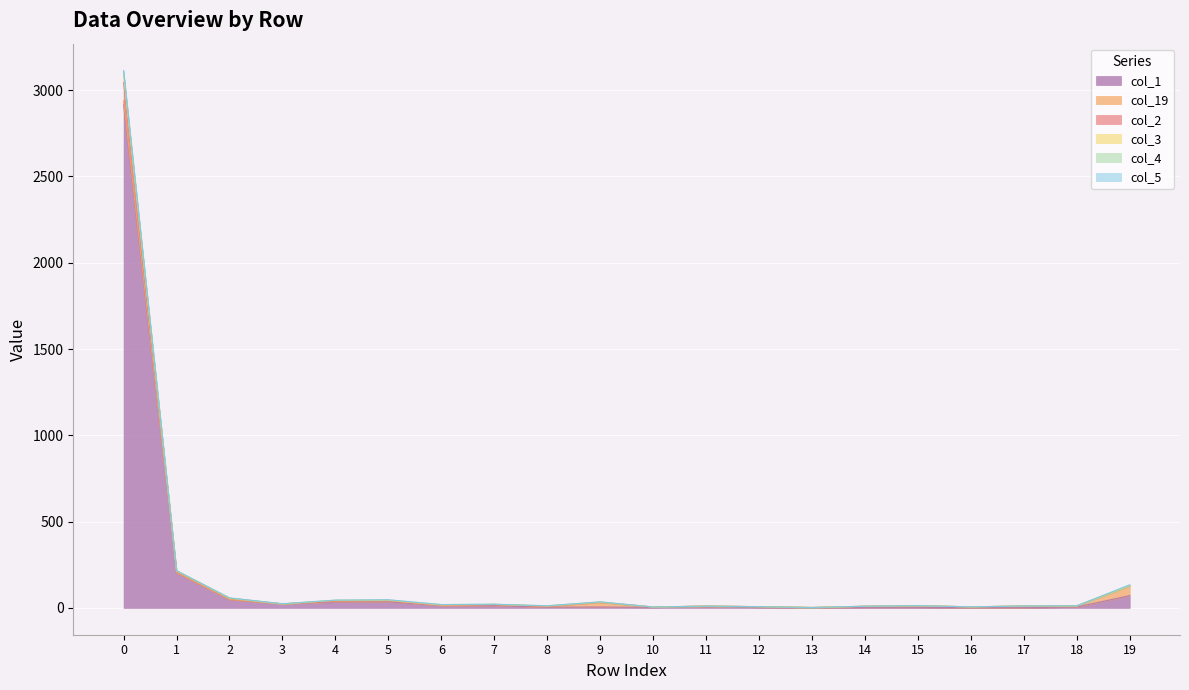

True or false: col_3 and col_1 intersect in this chart.

False